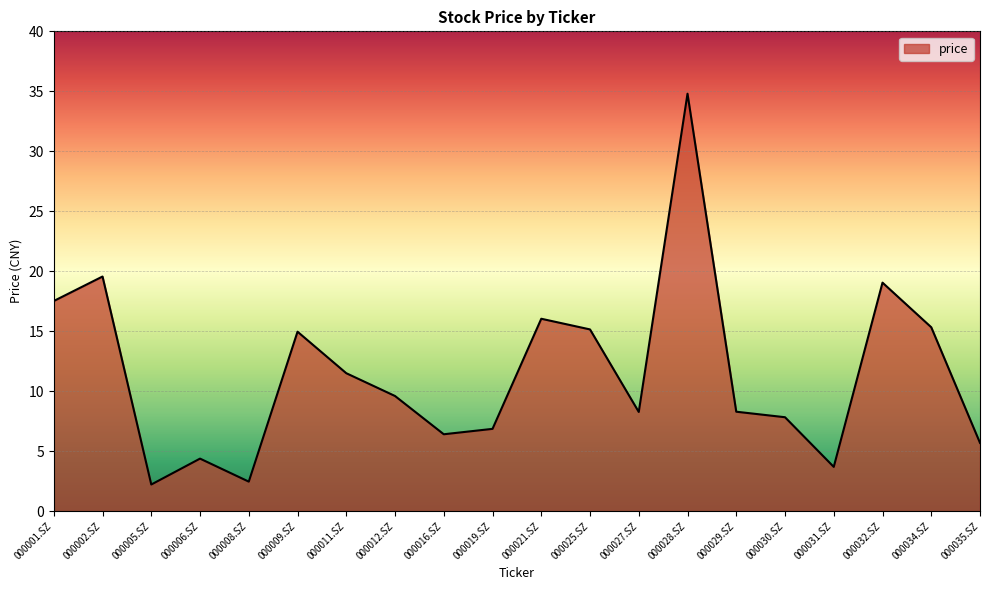

Reading right to left, transcribe all the data shown in this chart.

5.7	15.3	19.1	3.7	7.8	8.3	34.8	8.3	15.2	16.0	6.9	6.4	9.6	11.5	15.0	2.5	4.4	2.2	19.6	17.5